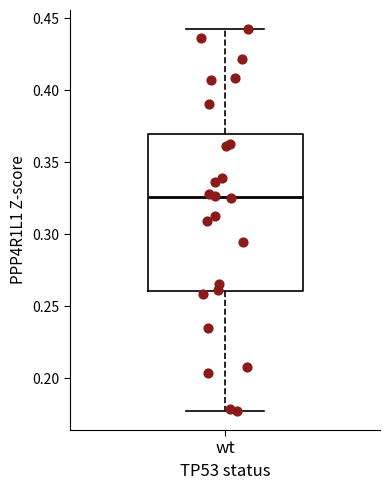

Transcribe this box plot: give where the median line is, the range the box spans, and where the two whiskers end, as read against the y-axis. The values are not printed on the chart, so give them approximately, as read against the axis.

median 0.325, box 0.260 to 0.370, whiskers 0.175 to 0.445